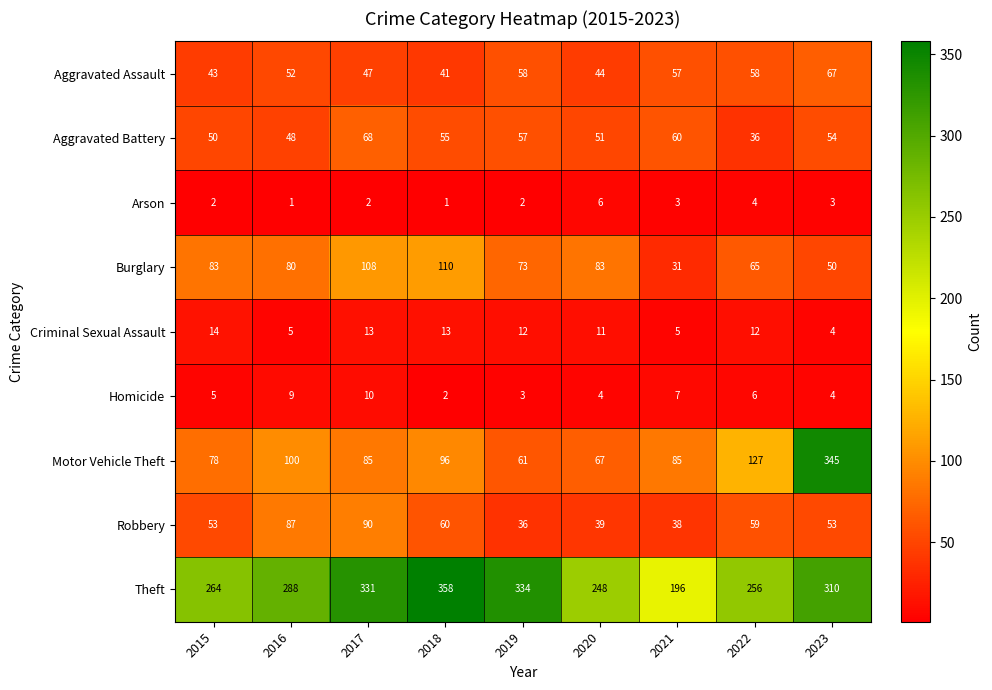

The Theft series shows 165 at 2015. True or false?

False